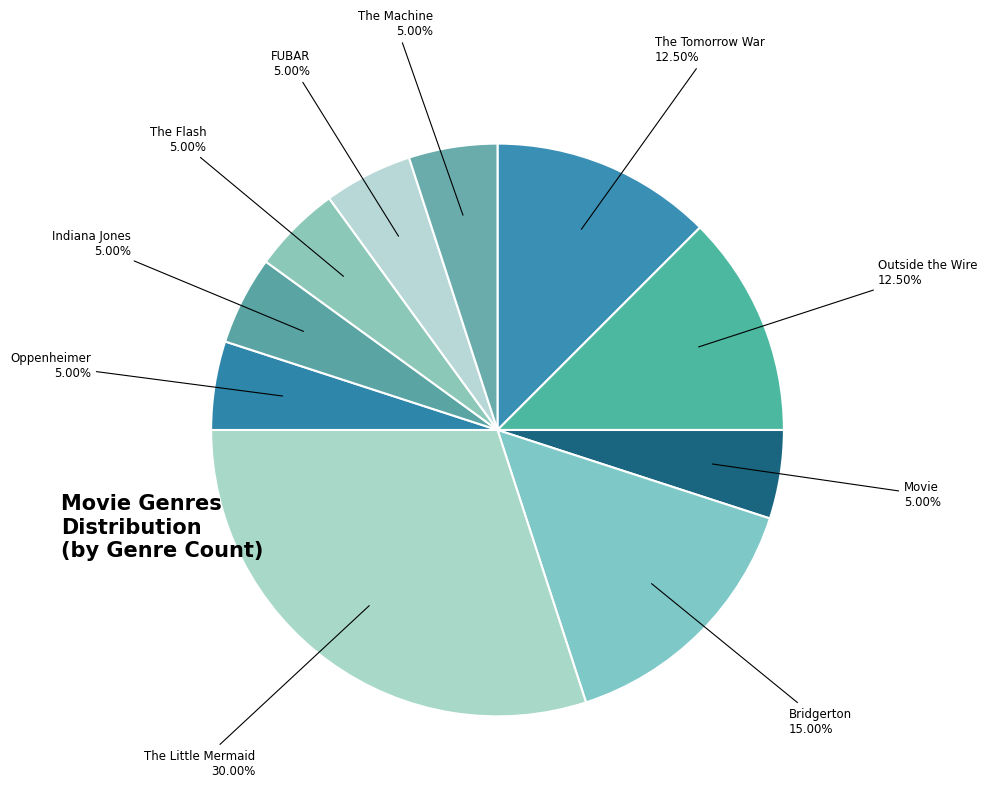

How many segments does this pie chart have?

10